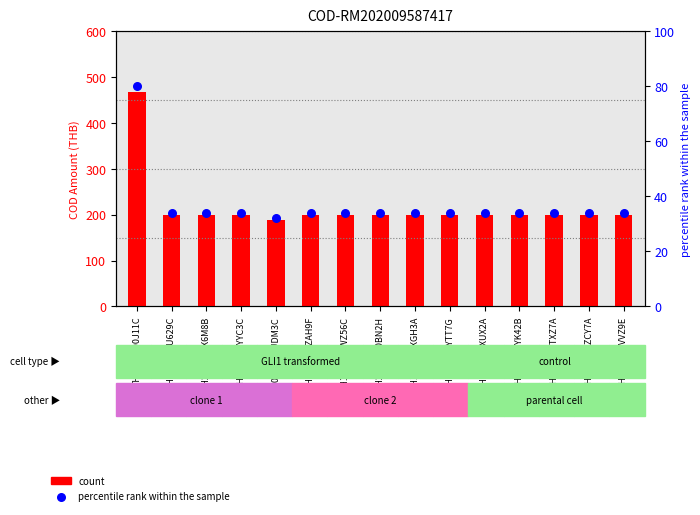

Which series has the widest spread of Y values?

count